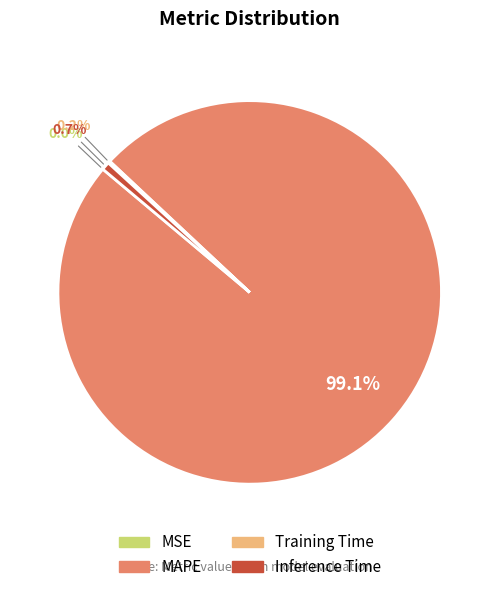

What is the largest slice in the pie chart?

MAPE